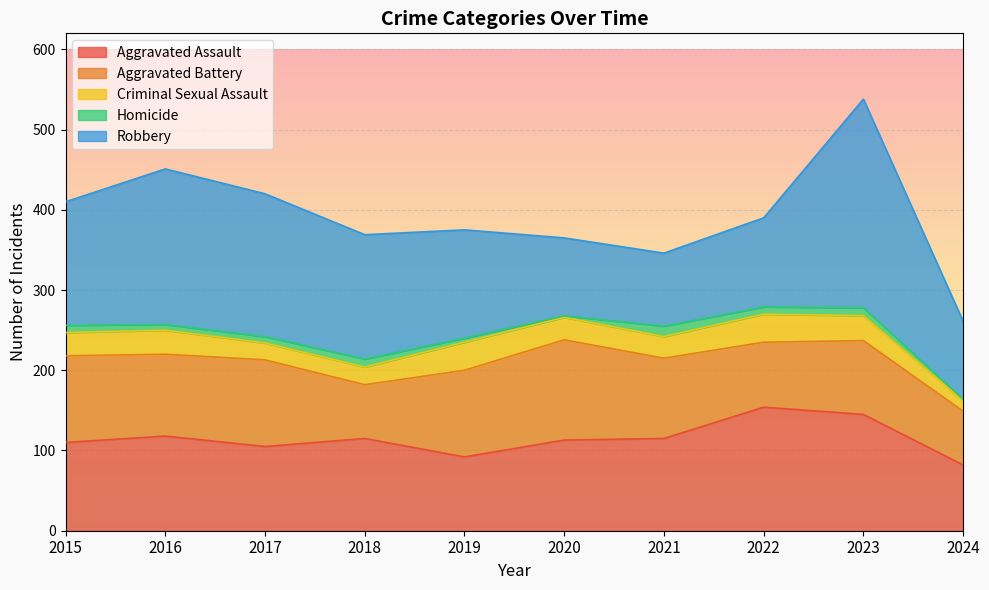

The Aggravated Battery series shows 155 at 2021. True or false?

False